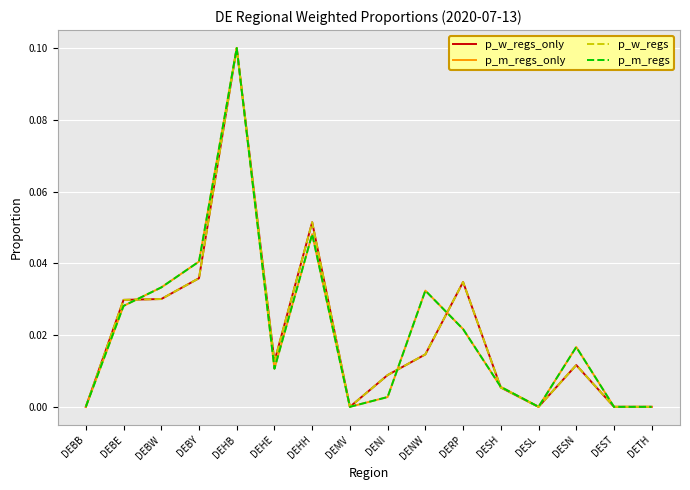

Does the chart have visible grid lines?

Yes